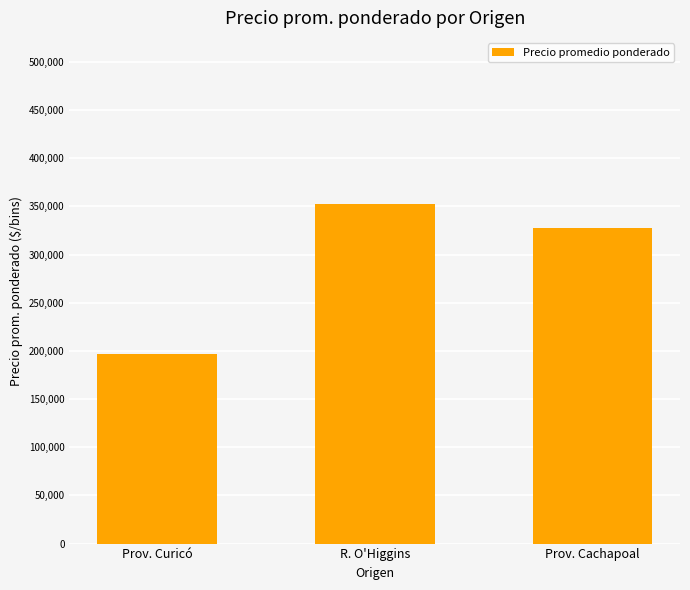

What is the approximate value at Prov. Cachapoal, to the nearest 50?

327200